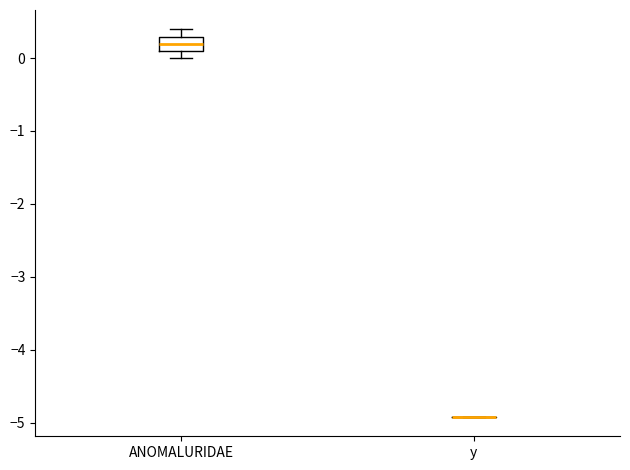

Comparing the boxes themselves (not the whiskers), which one is the tallest?

ANOMALURIDAE